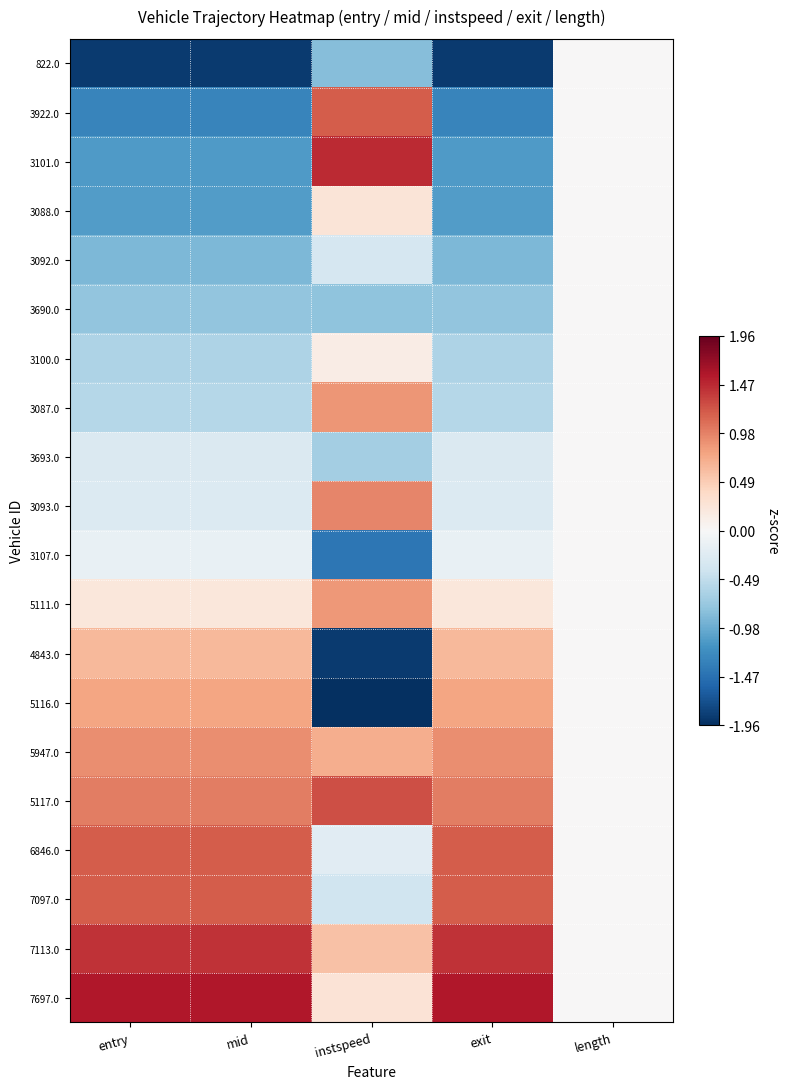

List the series in order of their peak value, highest first.

7697.0, 3101.0, 7113.0, 5117.0, 7097.0, 3922.0, 6846.0, 3093.0, 5947.0, 3087.0, 5111.0, 5116.0, 4843.0, 3088.0, 3100.0, 822.0, 3092.0, 3690.0, 3693.0, 3107.0